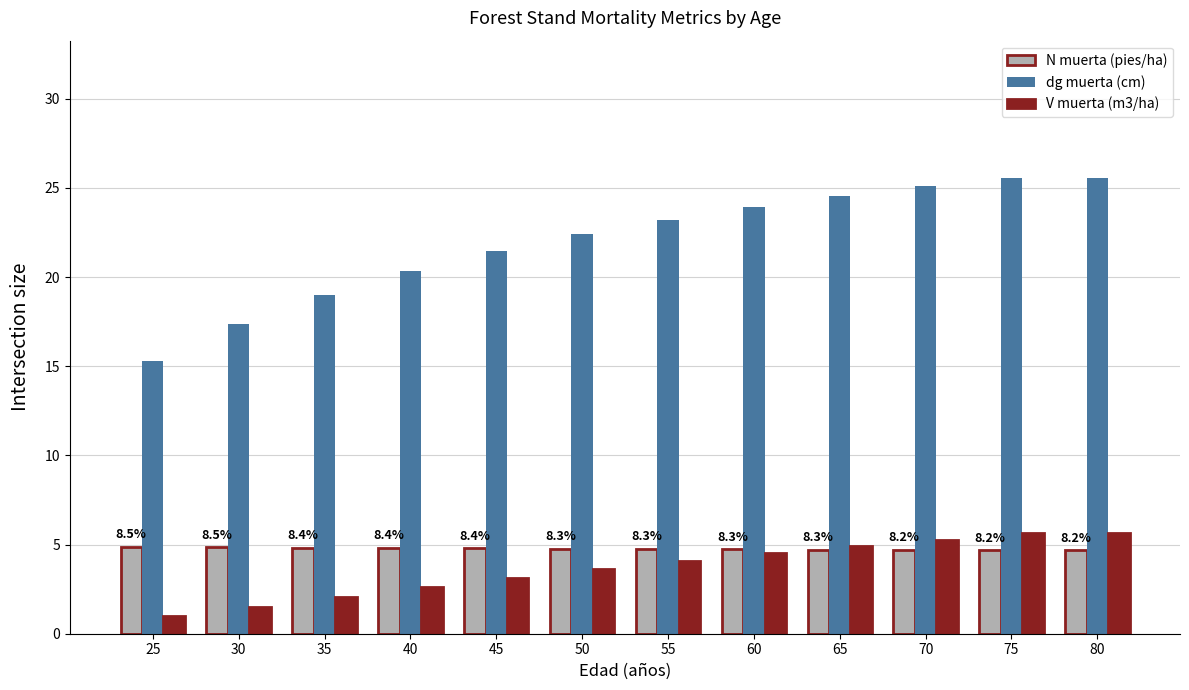

Which series changed the most between 50 and 55?

dg muerta (cm)